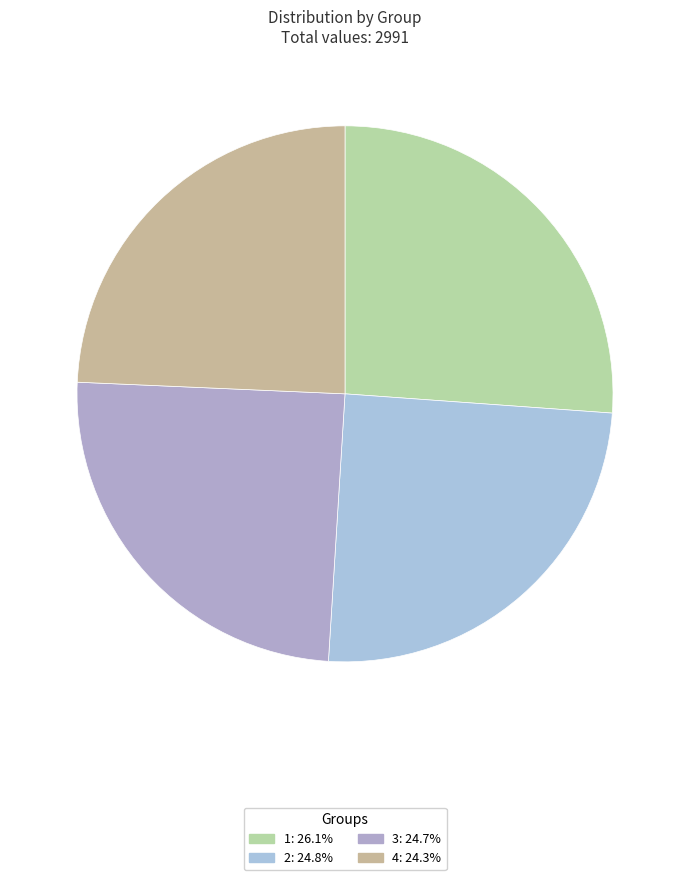

What is the change in value from 1 to 2?

-39